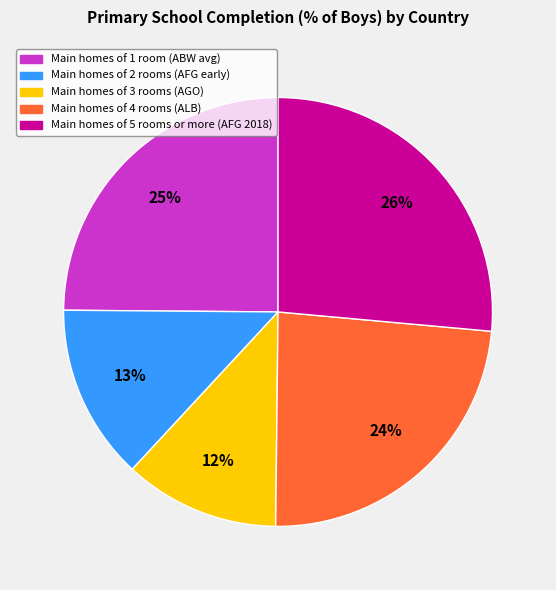

To the nearest percent, what is the average slice percentage?

20%